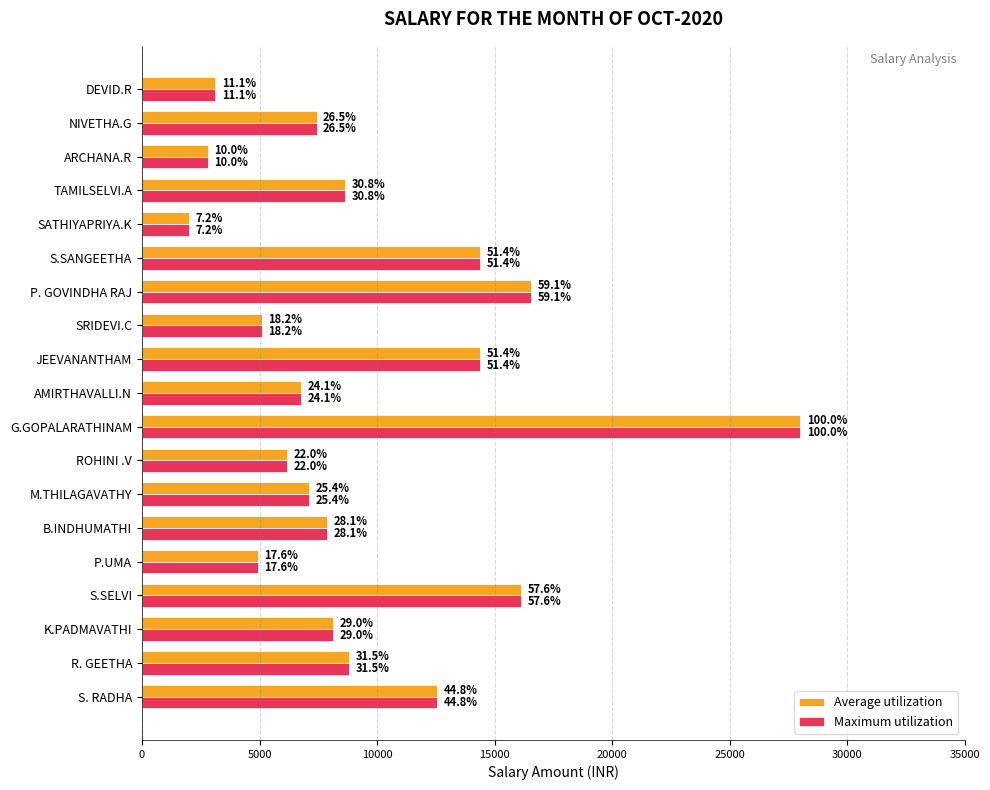

At how many categories does at least one series exceed 24507?

1